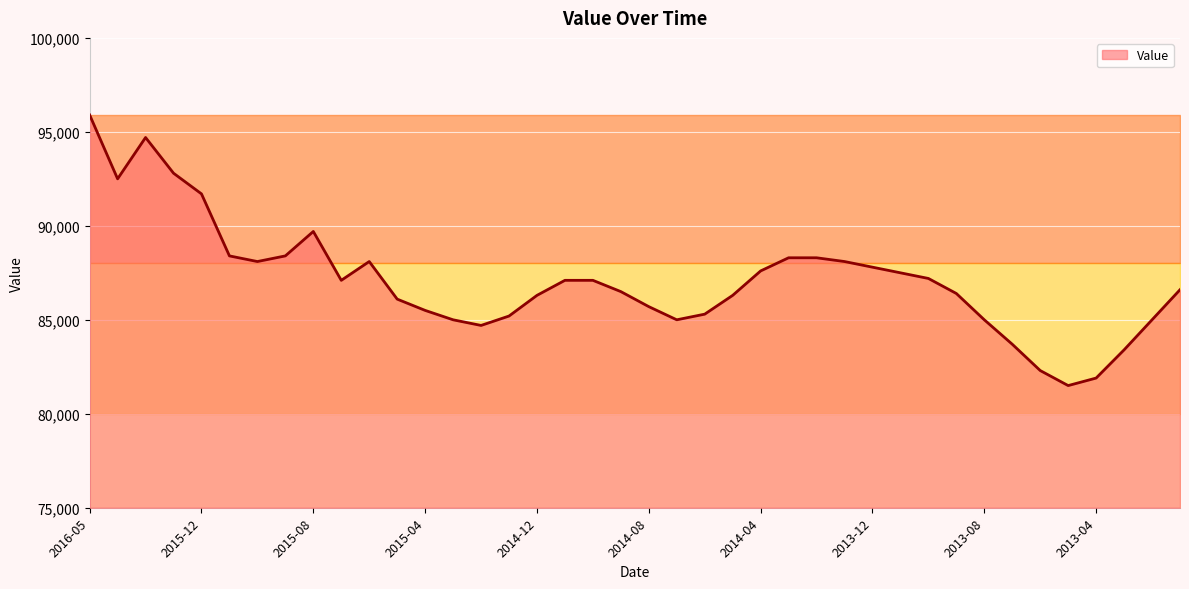

What is the smallest value displayed?

81500